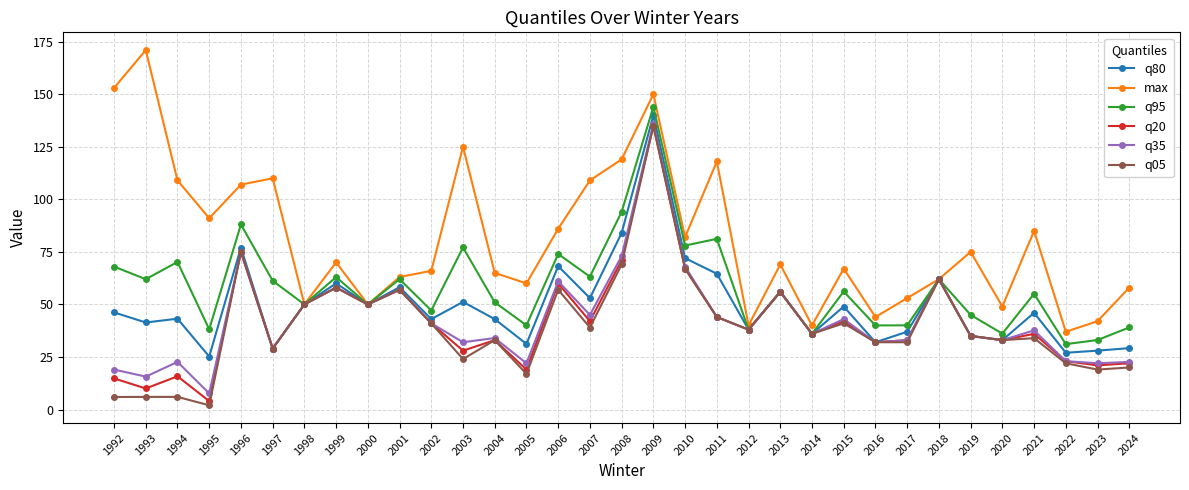

What is the total value across all series at 2022?

163.1